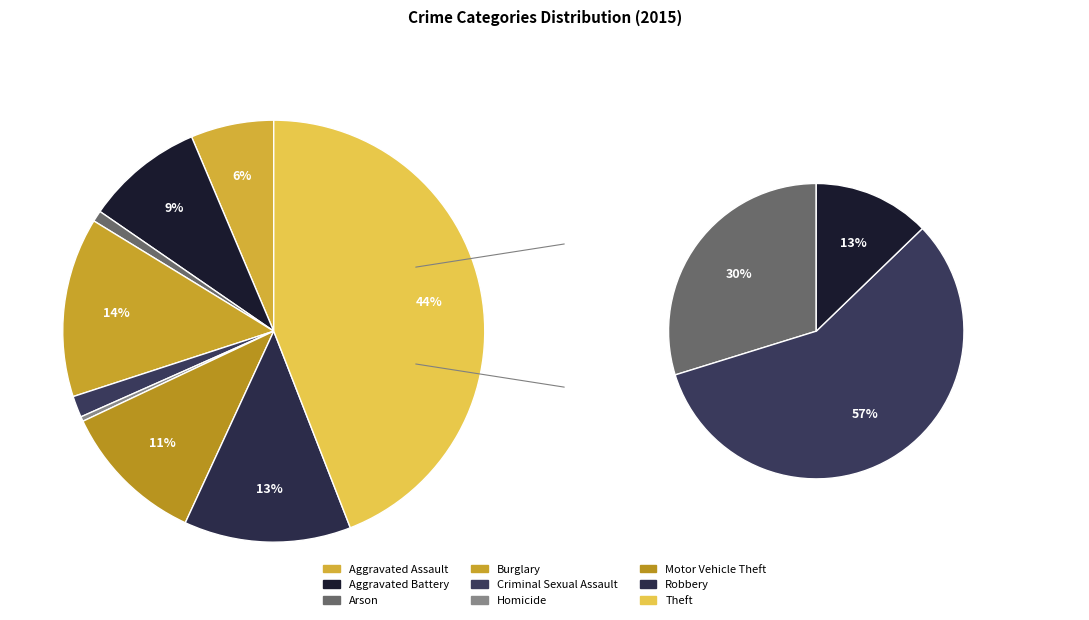

What percentage is the Aggravated Assault slice, to the nearest percent?

6%